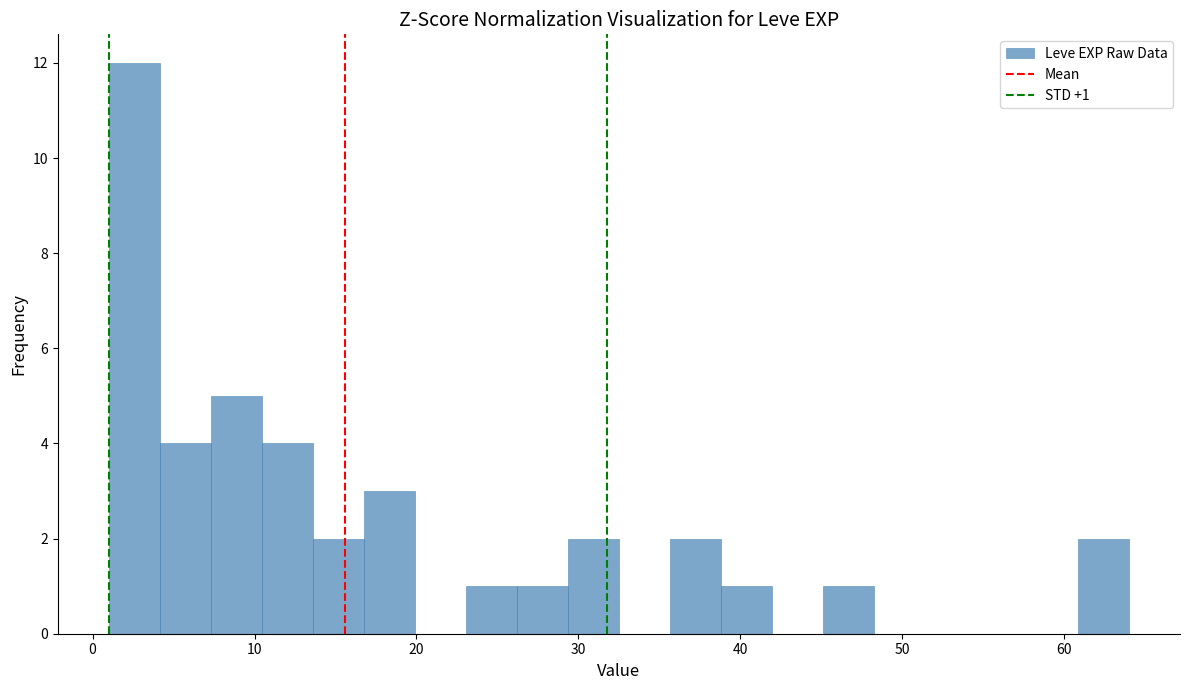

Around what value on the x-axis is the tallest bar? Give the approximate position of its centre, as read against the axis.

3